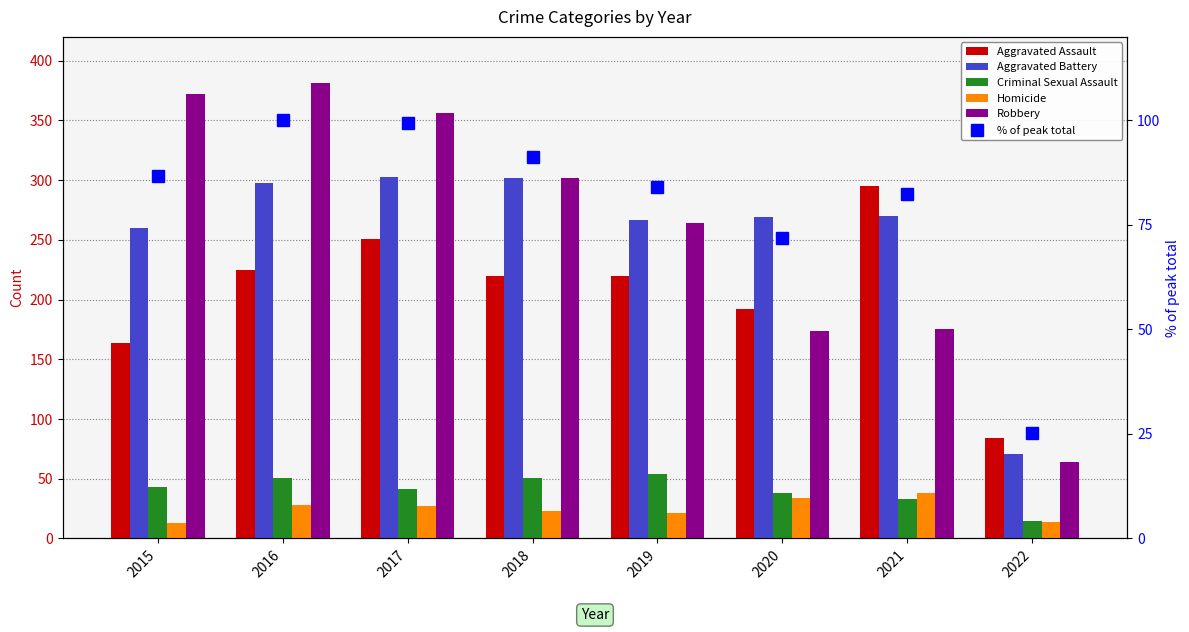

What is the value of the Aggravated Battery bar at the 7th from the left?

270.0